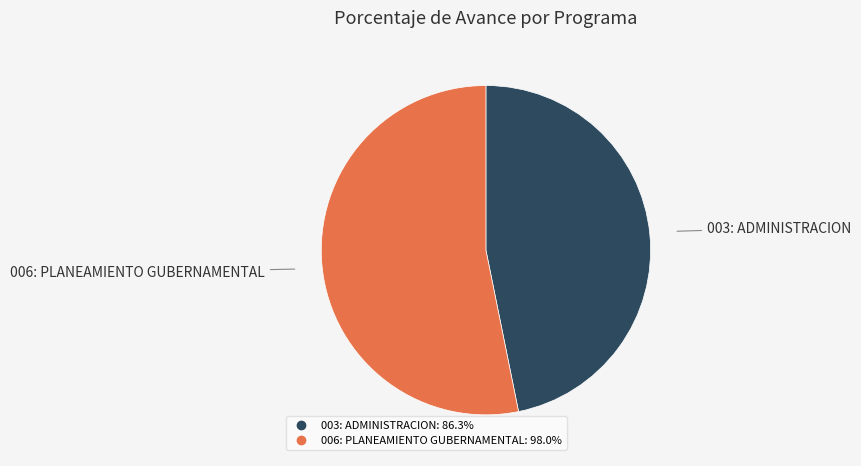

Between 006: PLANEAMIENTO GUBERNAMENTAL and 003: ADMINISTRACION, which is larger?

006: PLANEAMIENTO GUBERNAMENTAL